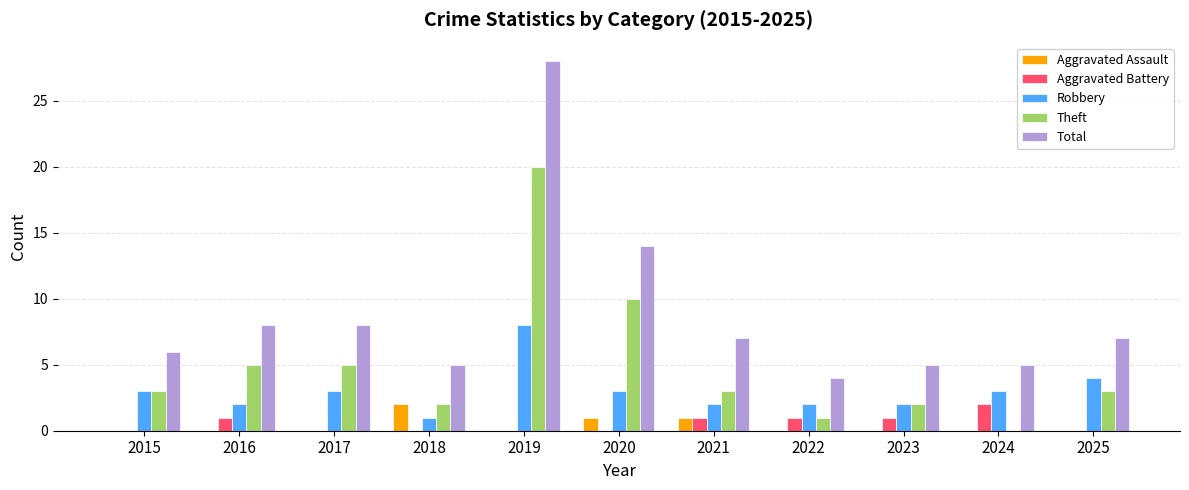

What are all the series names shown in the legend?

Aggravated Assault, Aggravated Battery, Robbery, Theft, Total